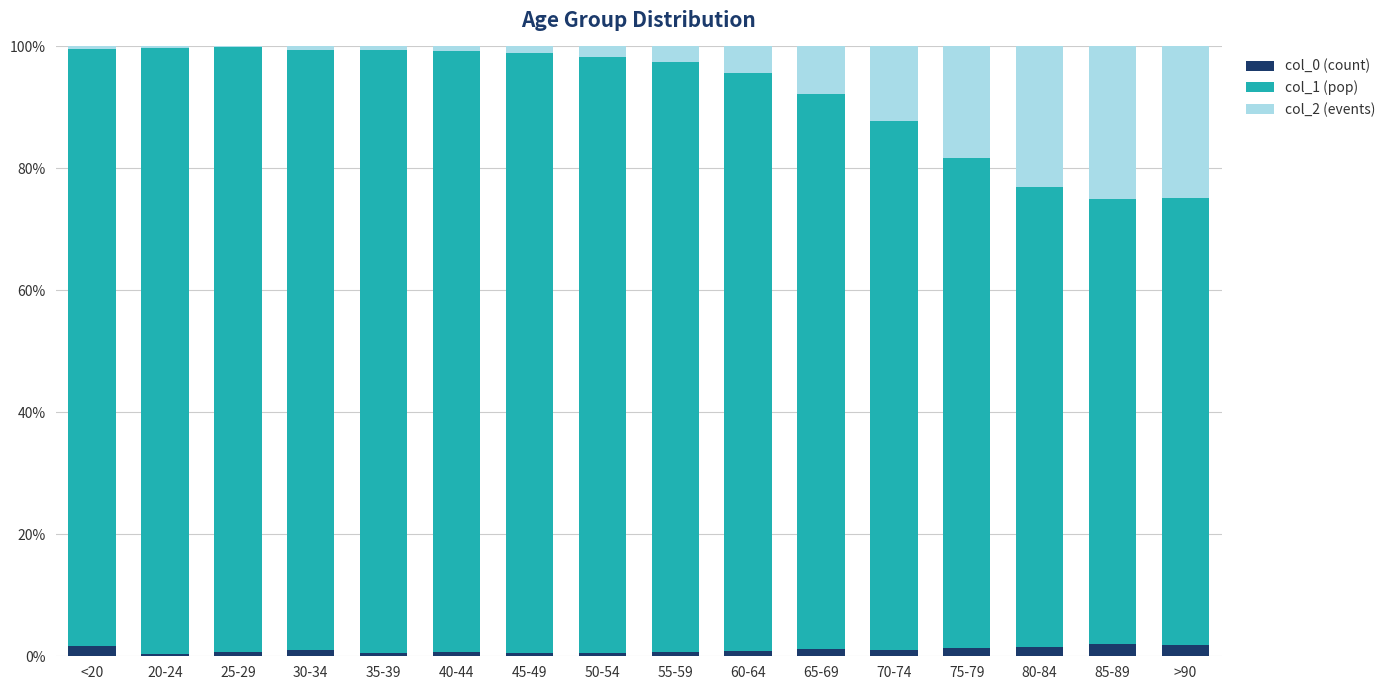

The col_0 (count) series shows 0.5 at 45-49. True or false?

True